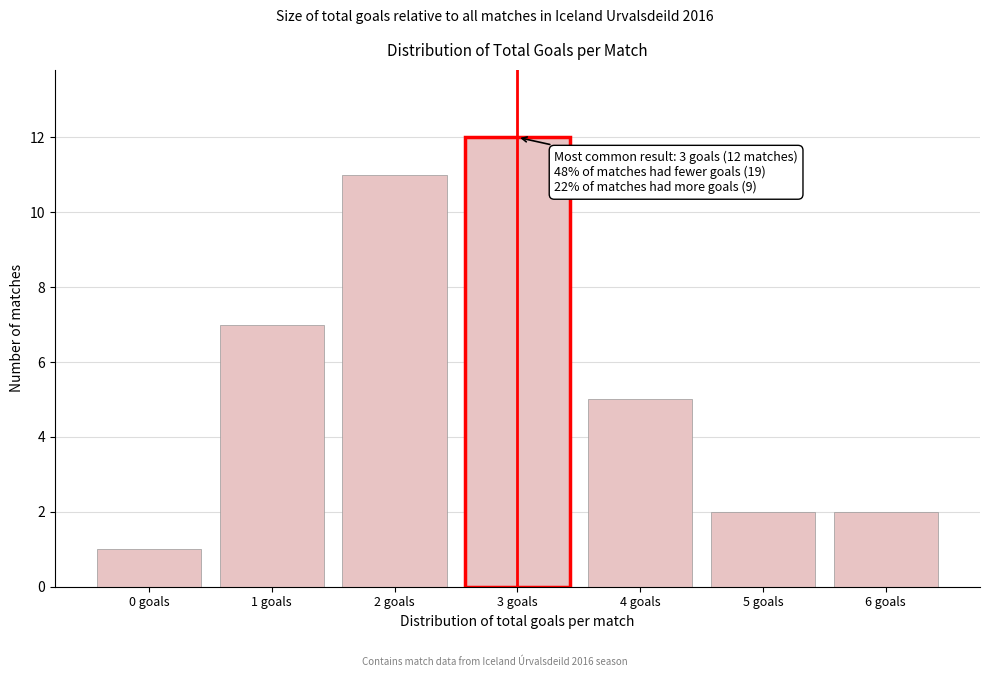

Reading right to left, what are all the values shown in this chart?

6 goals=2	5 goals=2	4 goals=5	3 goals=12	2 goals=11	1 goals=7	0 goals=1